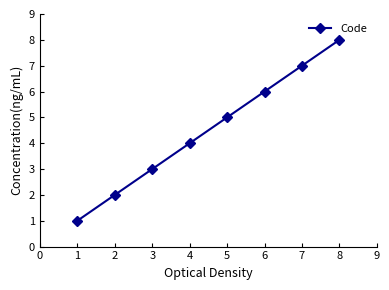

What is the smallest value displayed?

1